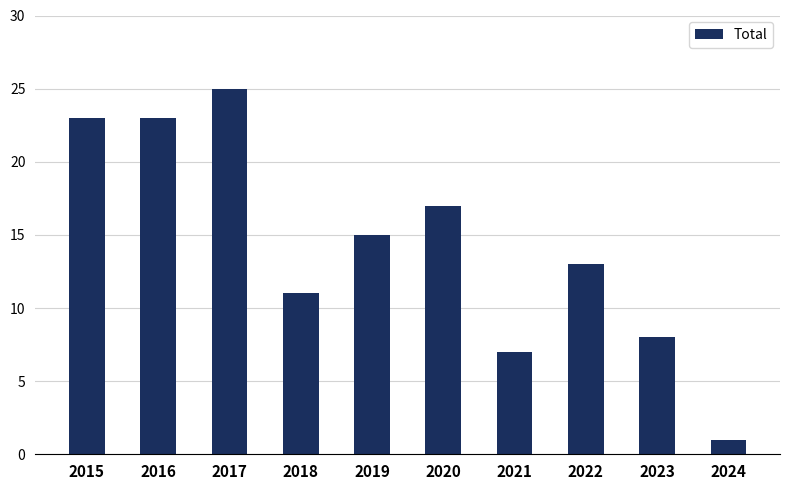

Which label corresponds to the largest value in the chart?

2017